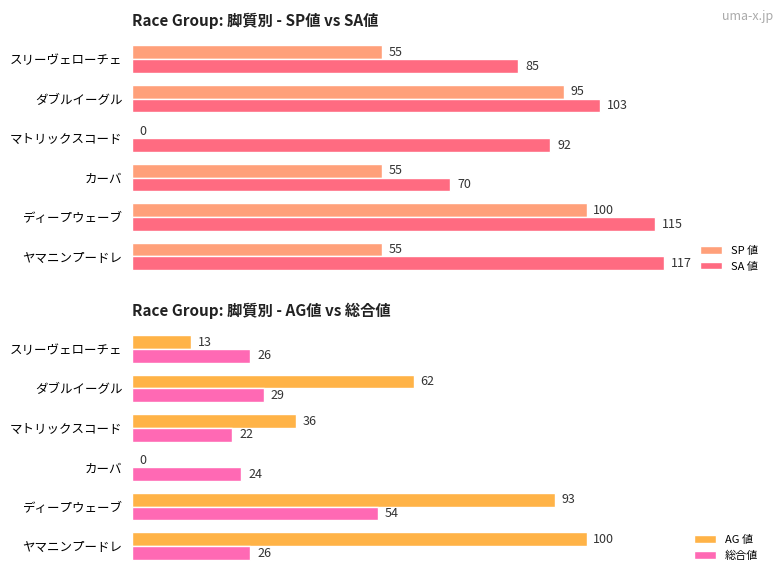

Is the value of SA 値 at マトリックスコード greater than the value of SP 値 at スリーヴェローチェ?

Yes